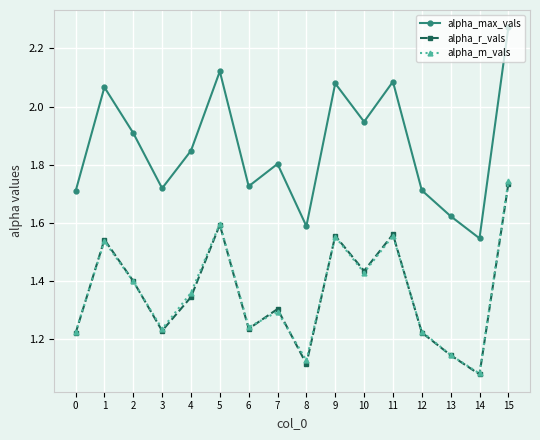

The alpha_m_vals series shows 1.6 at 11. True or false?

True